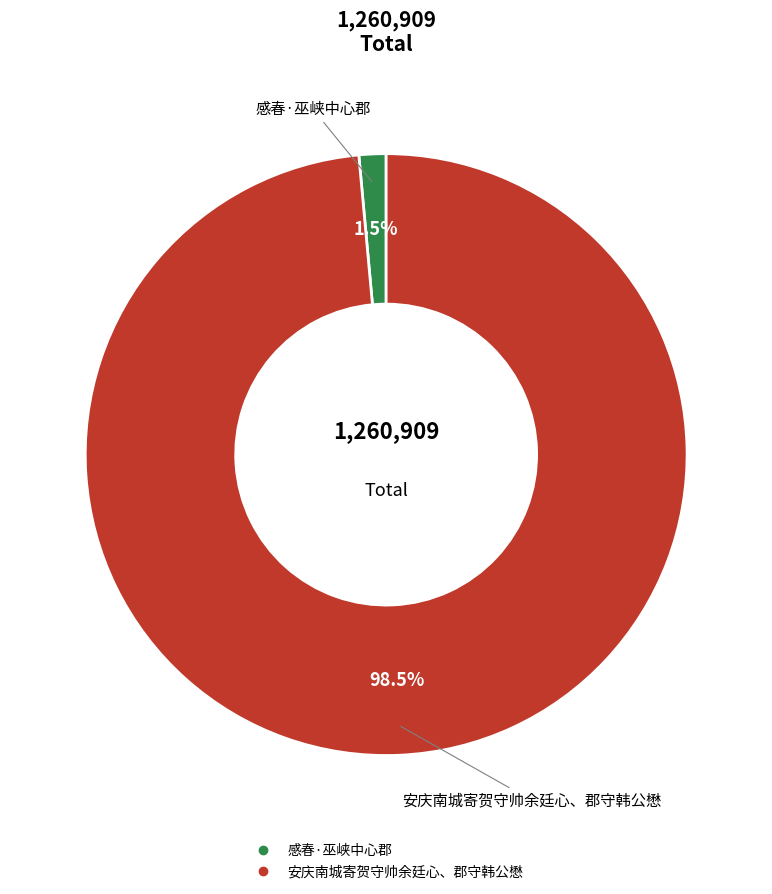

Which category accounts for the majority?

安庆南城寄贺守帅余廷心、郡守韩公懋